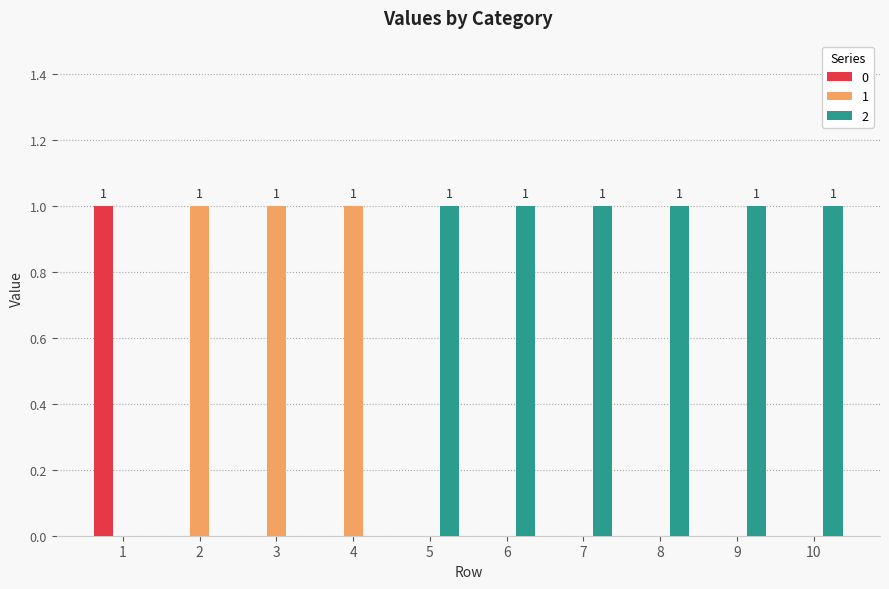

Reading left to right, transcribe all the data shown in this chart.

0: 1	0	0	0	0	0	0	0	0	0
1: 0	1	1	1	0	0	0	0	0	0
2: 0	0	0	0	1	1	1	1	1	1